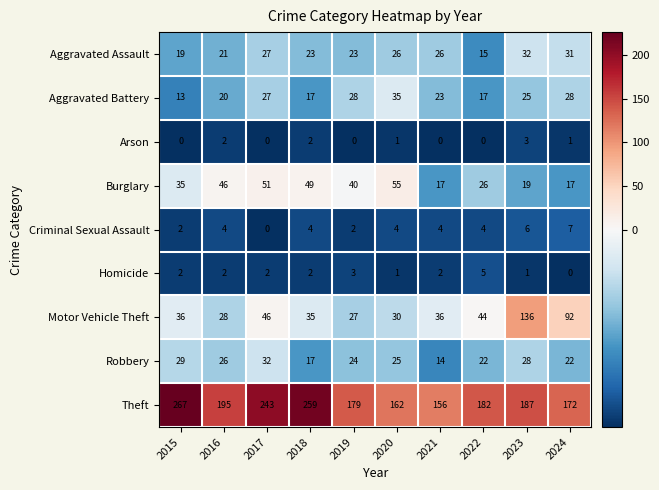

Which series changed the most between 2016 and 2017?

Theft